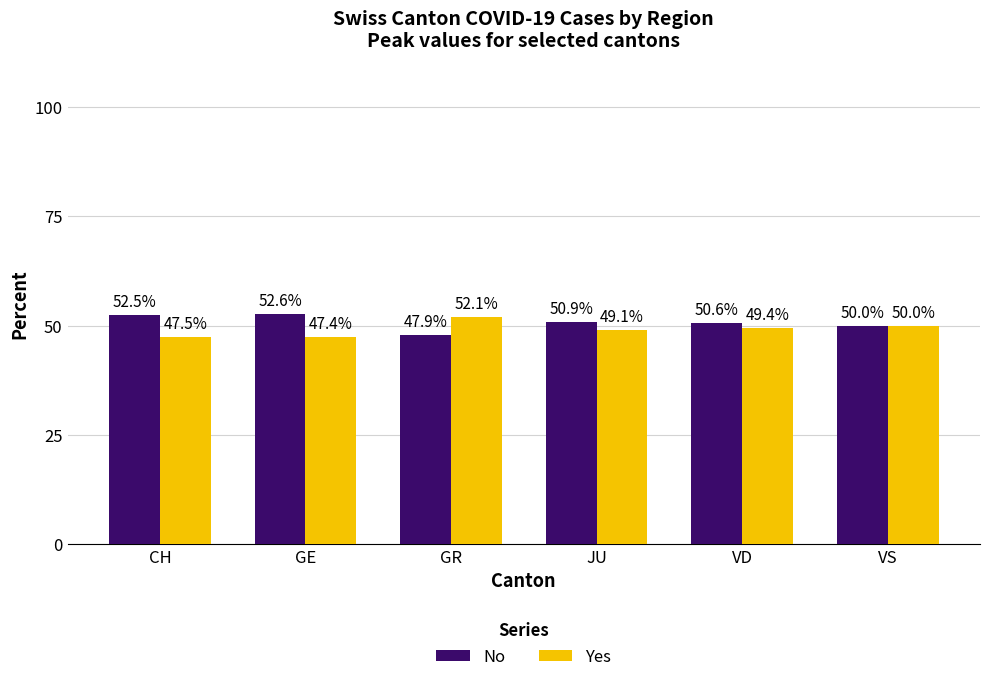

How many groups of bars are there?

6